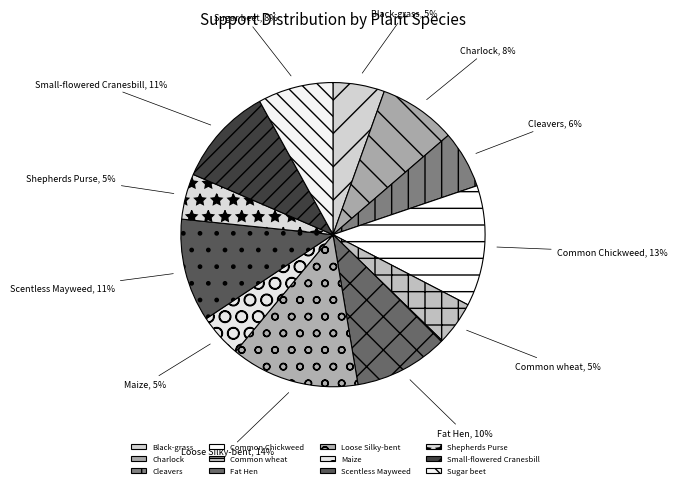

How many segments does this pie chart have?

12